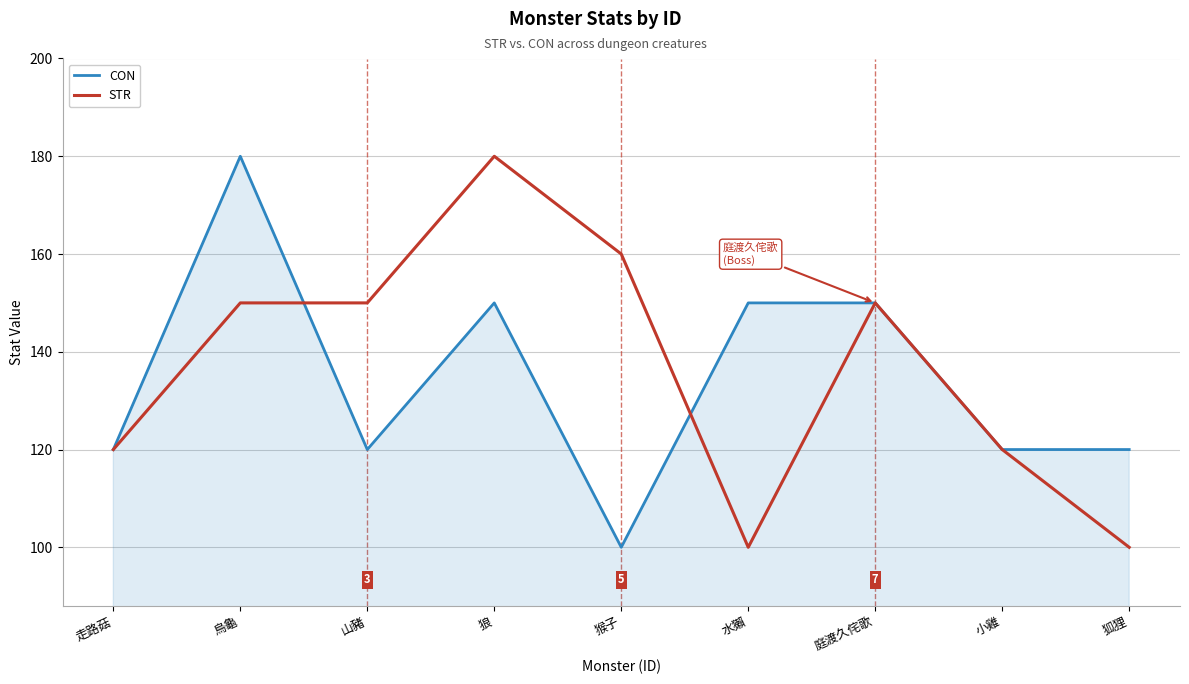

The value of CON at 猴子 is 168. True or false?

False